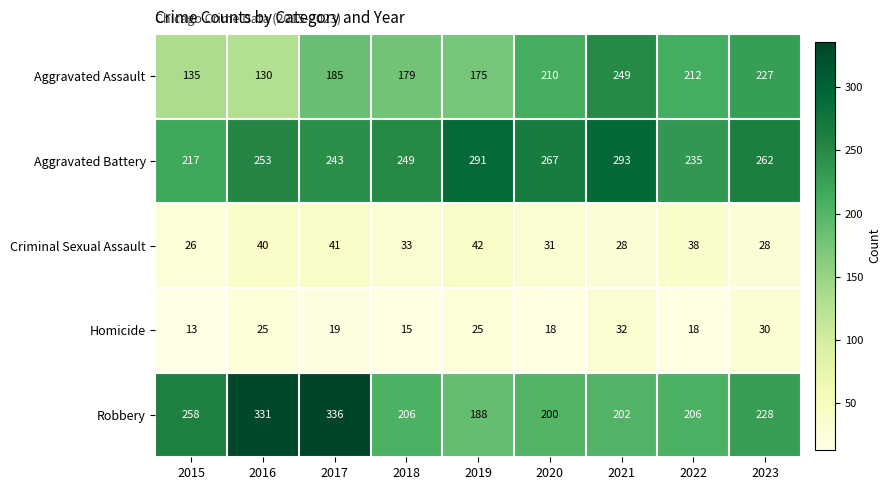

Rank the series by their maximum value, from lowest to highest.

Homicide, Criminal Sexual Assault, Aggravated Assault, Aggravated Battery, Robbery